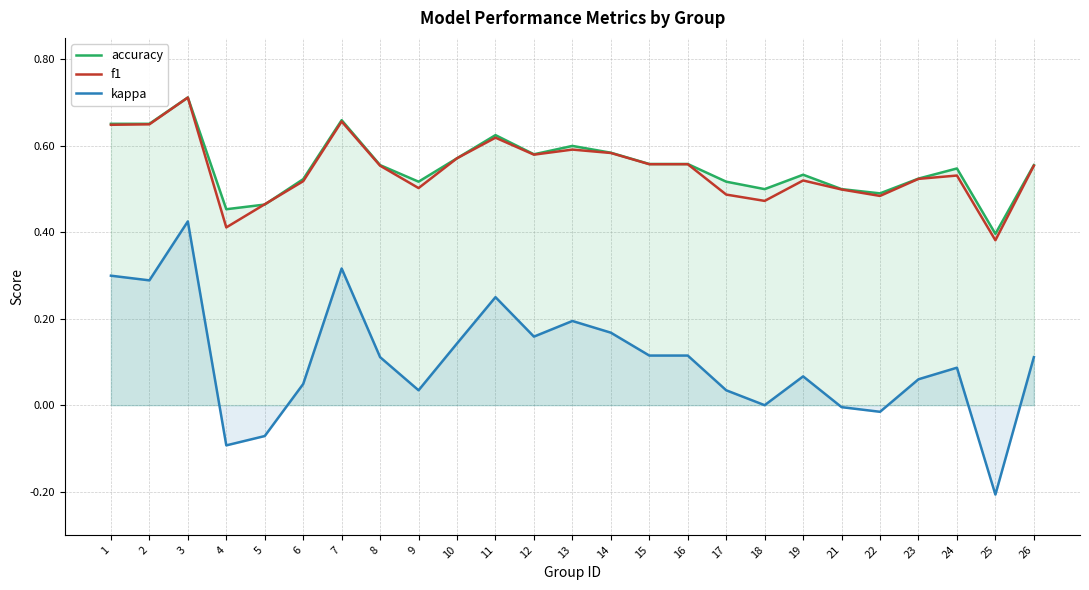

Where do f1 and accuracy first cross each other?

4 and 5